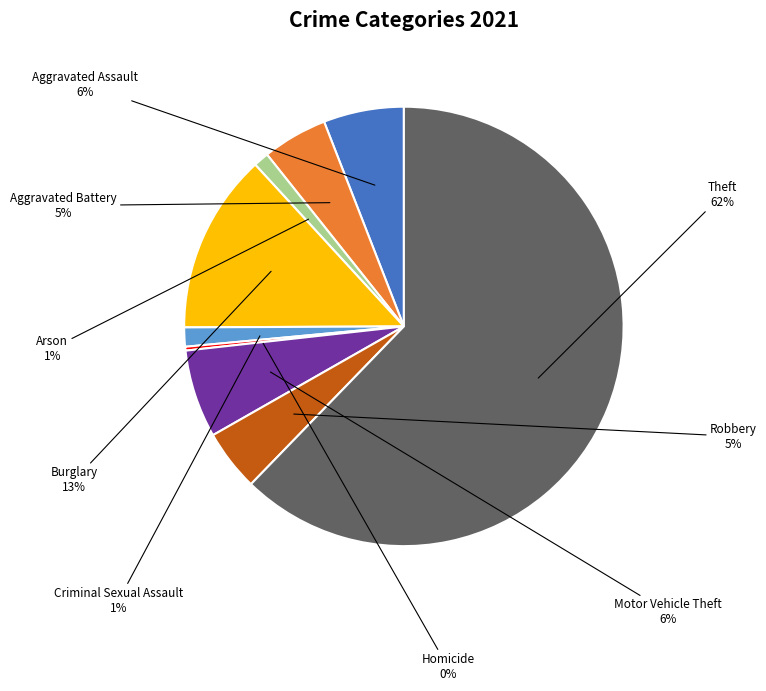

Which slice is the largest?

Theft